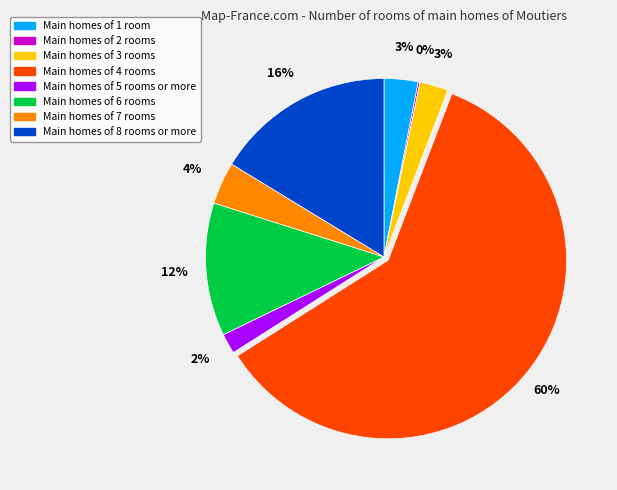

Does any single category account for the majority?

Yes